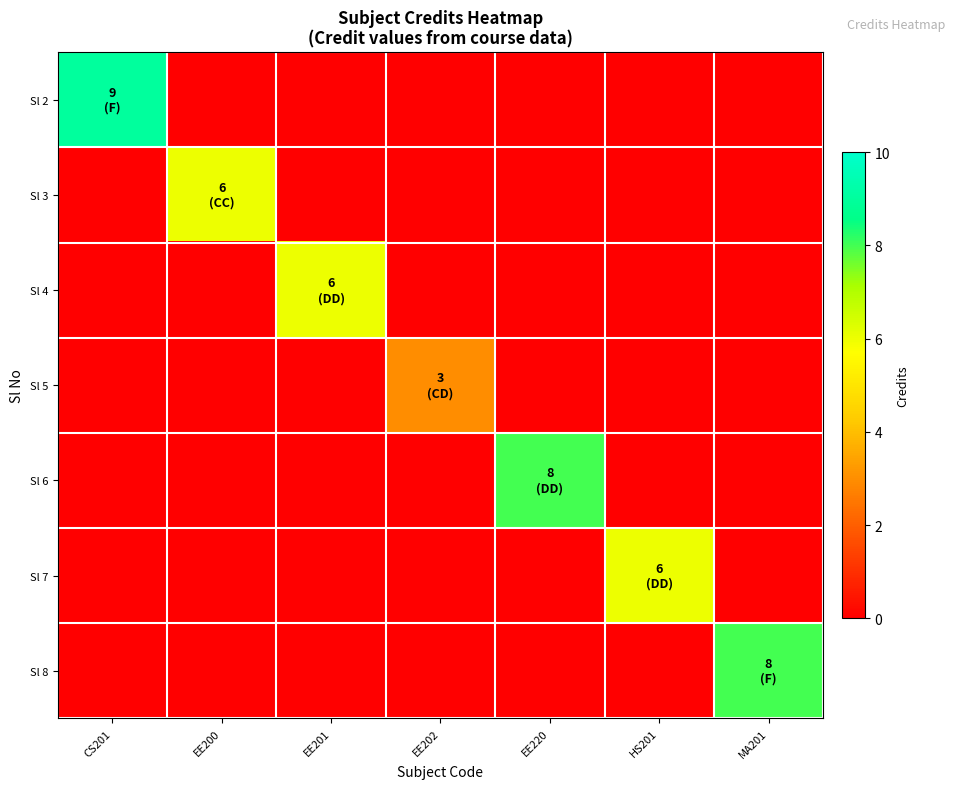

Reading right to left, what are all the values shown in this chart?

Sl 2: MA201=0	HS201=0	EE220=0	EE202=0	EE201=0	EE200=0	CS201=9
Sl 3: MA201=0	HS201=0	EE220=0	EE202=0	EE201=0	EE200=6	CS201=0
Sl 4: MA201=0	HS201=0	EE220=0	EE202=0	EE201=6	EE200=0	CS201=0
Sl 5: MA201=0	HS201=0	EE220=0	EE202=3	EE201=0	EE200=0	CS201=0
Sl 6: MA201=0	HS201=0	EE220=8	EE202=0	EE201=0	EE200=0	CS201=0
Sl 7: MA201=0	HS201=6	EE220=0	EE202=0	EE201=0	EE200=0	CS201=0
Sl 8: MA201=8	HS201=0	EE220=0	EE202=0	EE201=0	EE200=0	CS201=0